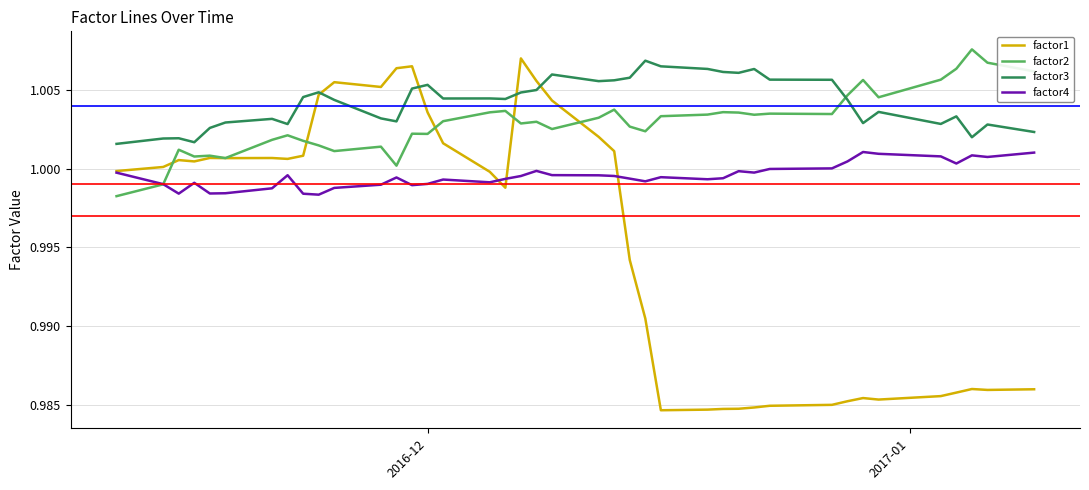

Which series has the largest range (max minus min)?

factor1